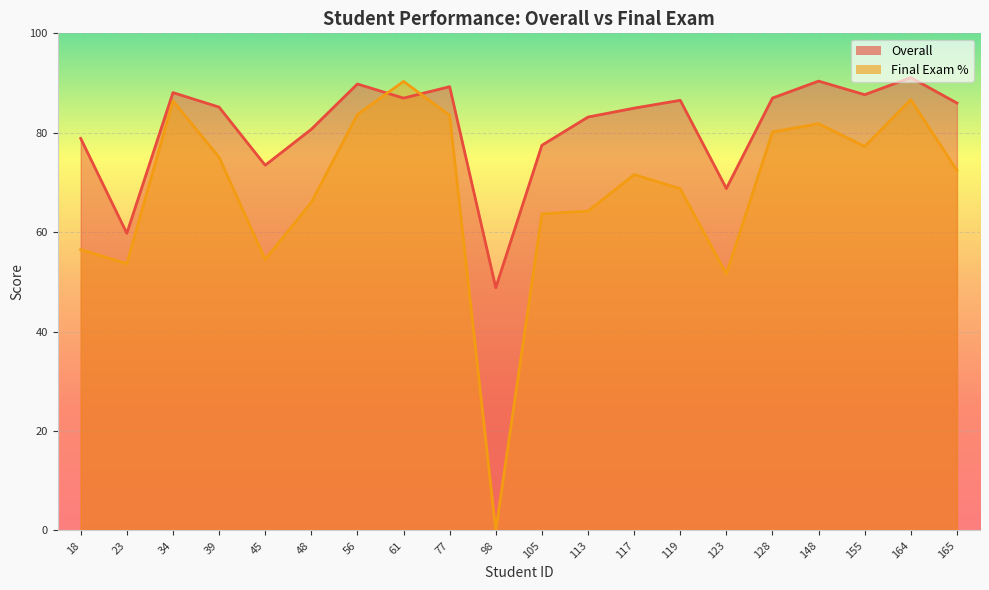

At how many categories does at least one series exceed 37?

20